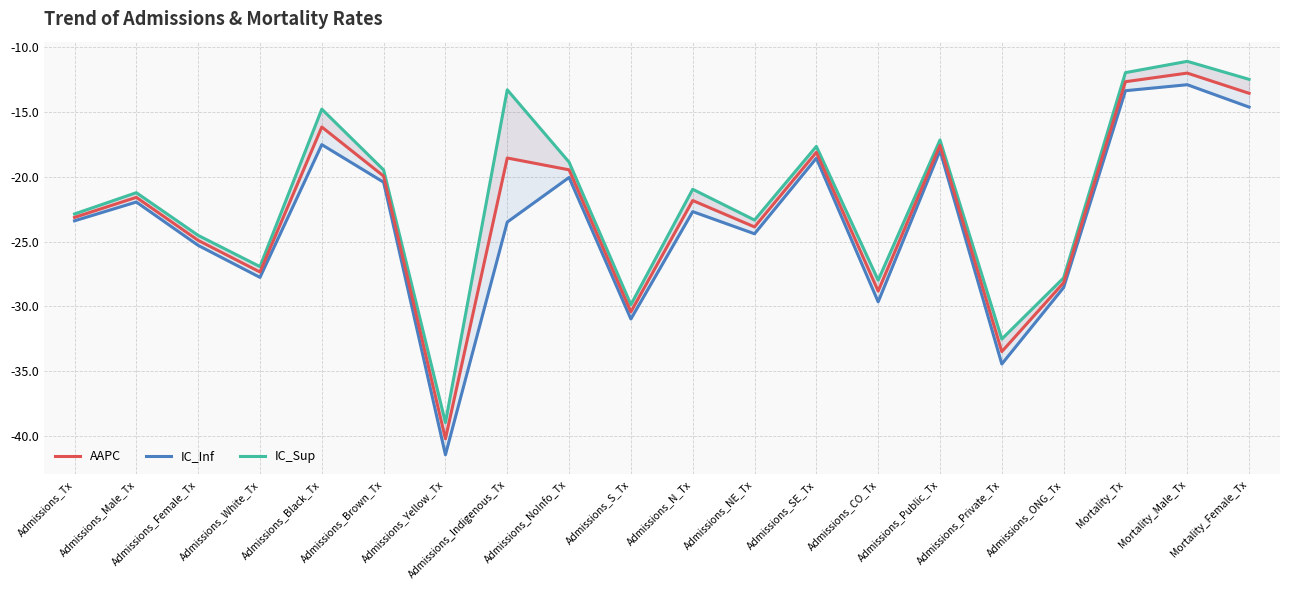

What is the label of the 8th point from the left?

Admissions_Indigenous_Tx